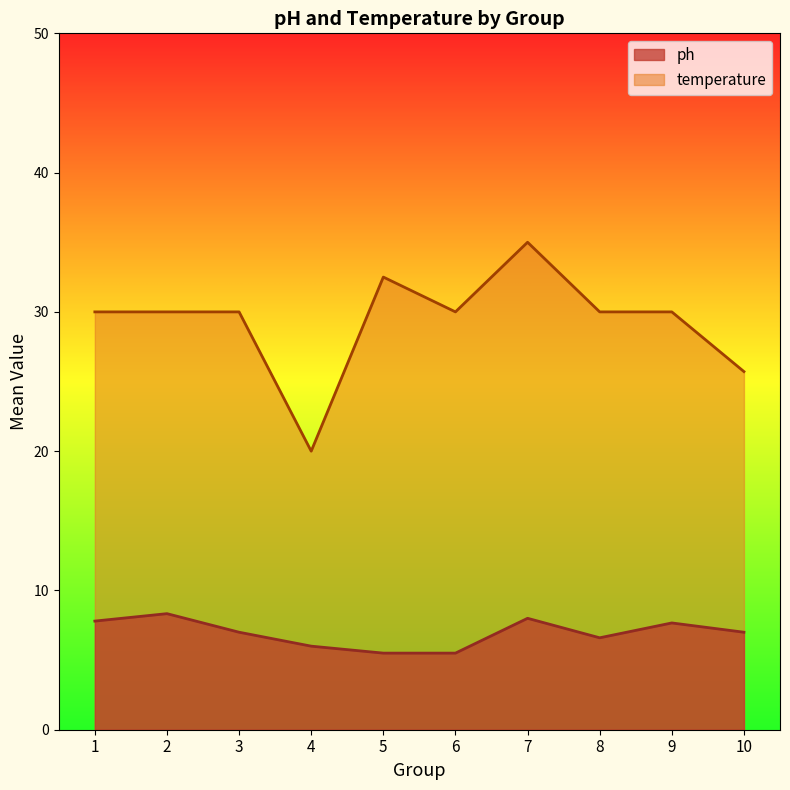

List the series in order of their peak value, highest first.

temperature, ph